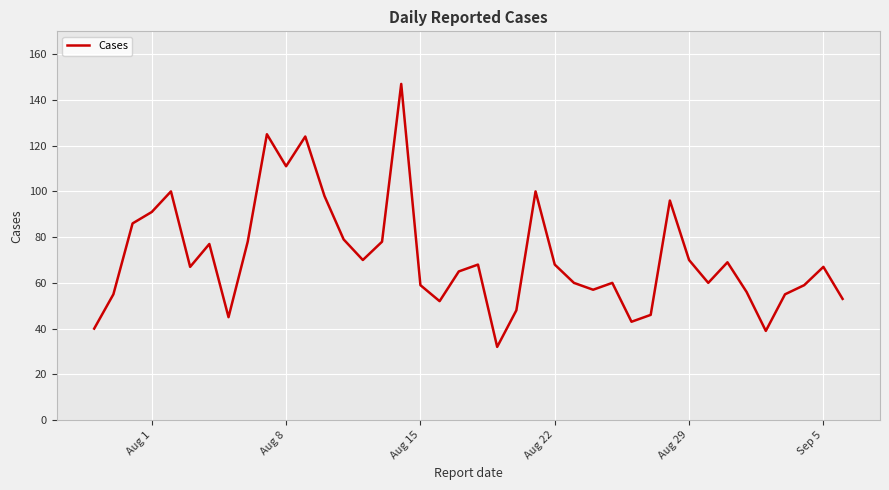

What is the maximum value shown in the chart?

147